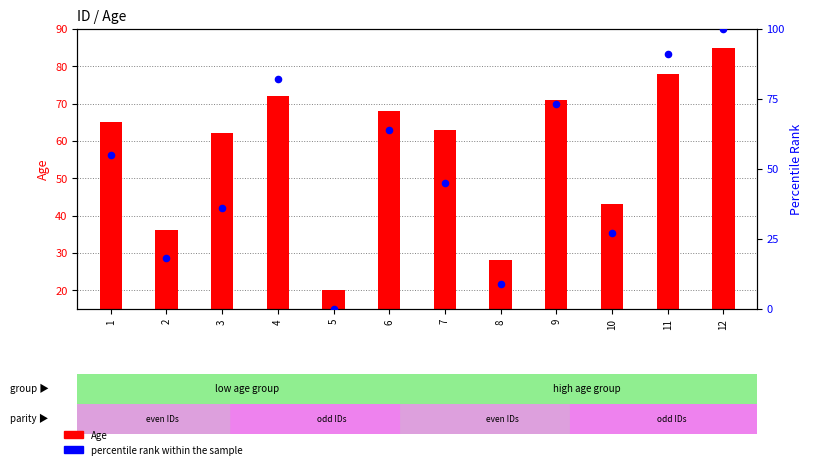

What is the total value across all series at 9?

144